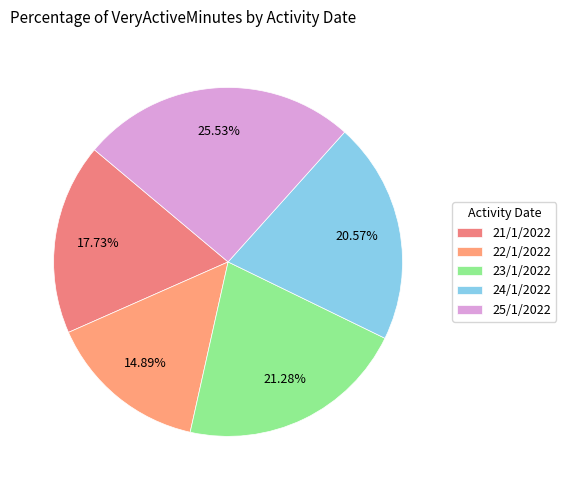

To the nearest percent, what is the average slice percentage?

20%